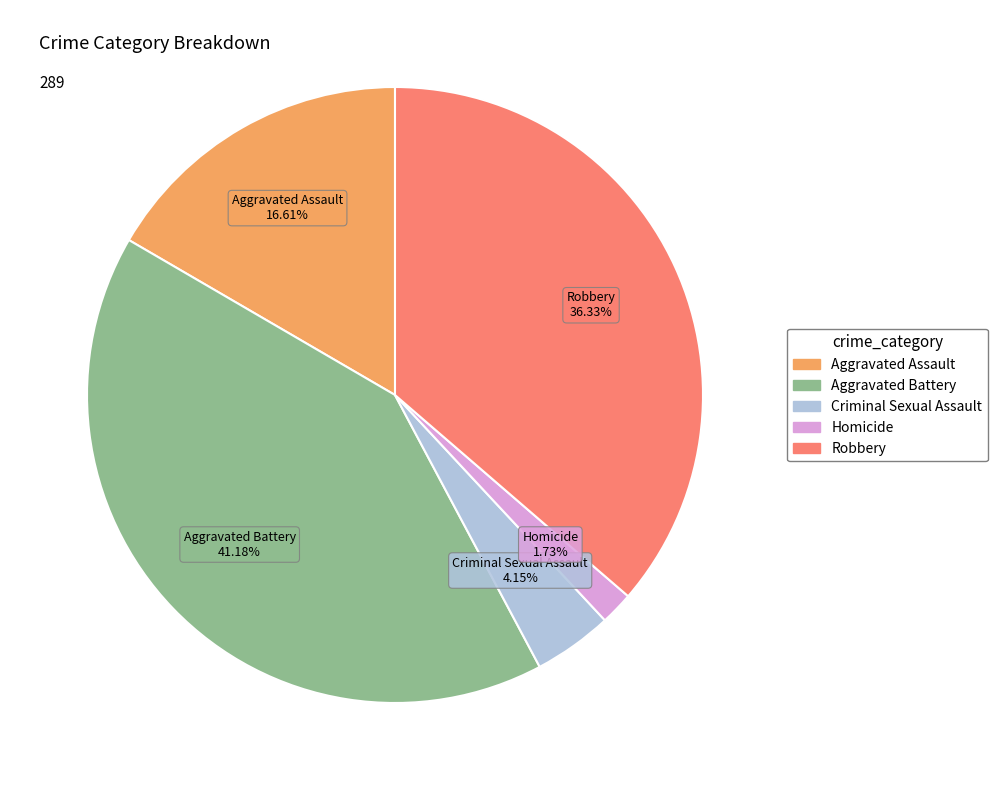

What percentage is NOT represented by Aggravated Assault?

83.4%